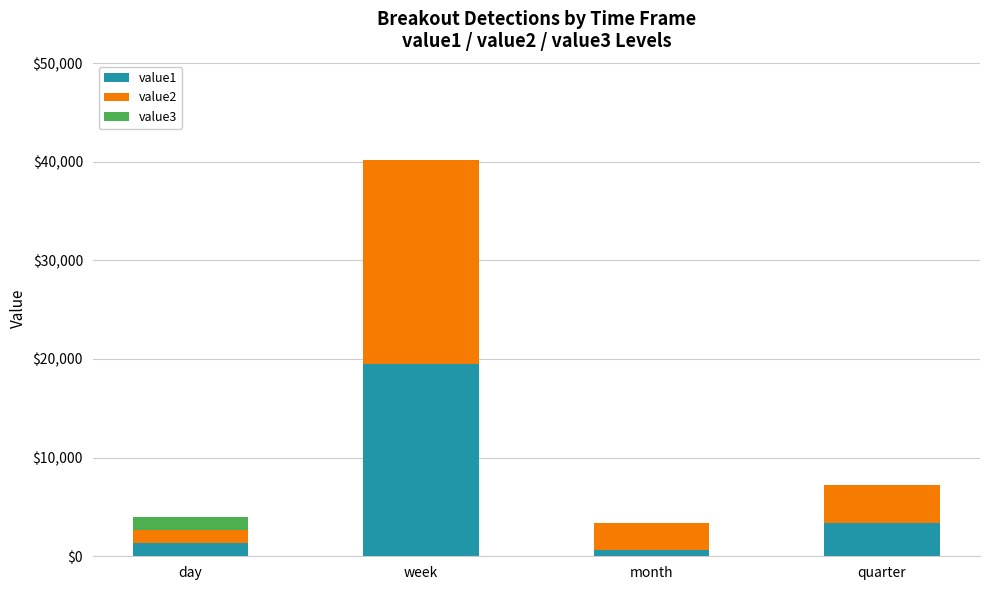

True or false: value1 has a value of 27087.6 at week.

False